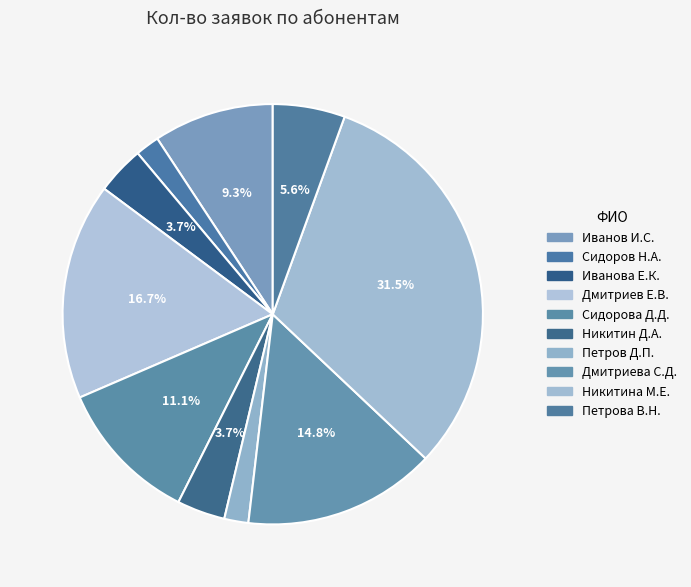

Combined, what portion of the pie is Дмитриев Е.В. and Никитина М.Е.?

48.1%